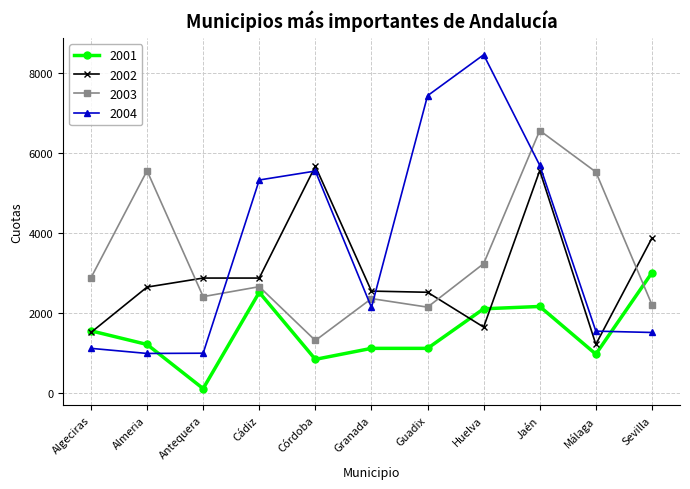

Between Cádiz and Huelva, which series saw the biggest shift?

2004